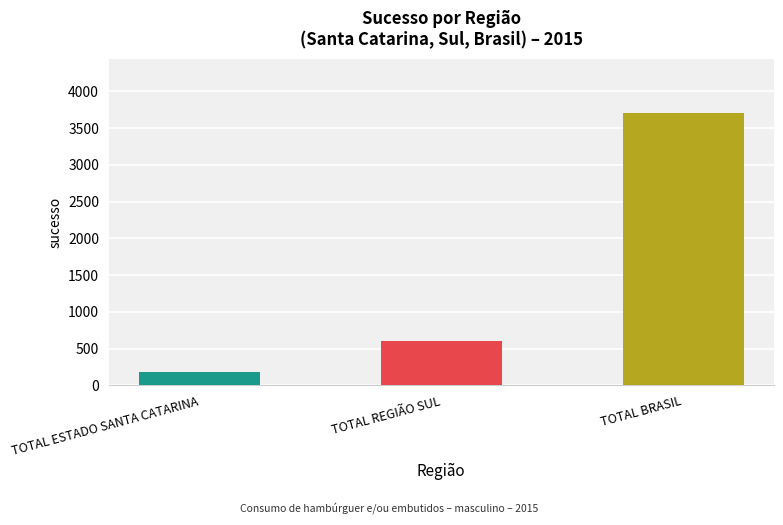

Reading left to right, transcribe all the data shown in this chart.

181	599	3699